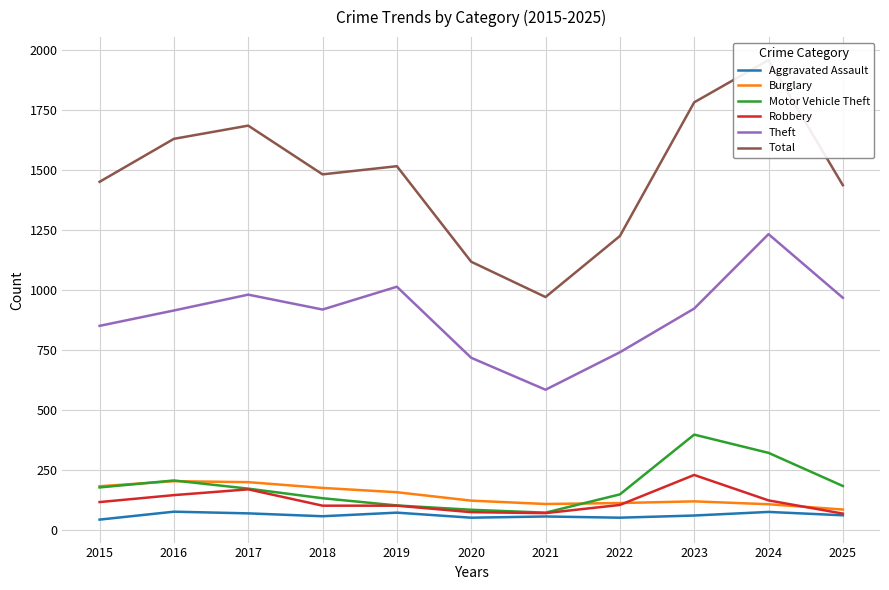

True or false: Robbery and Aggravated Assault cross at least once.

False